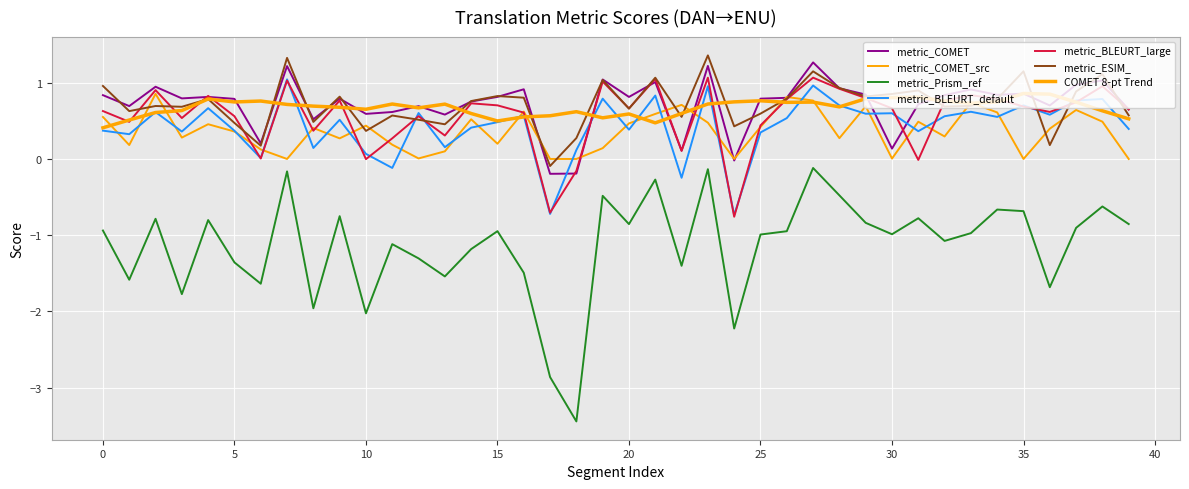

At which label is metric_BLEURT_default closest to 0?

6